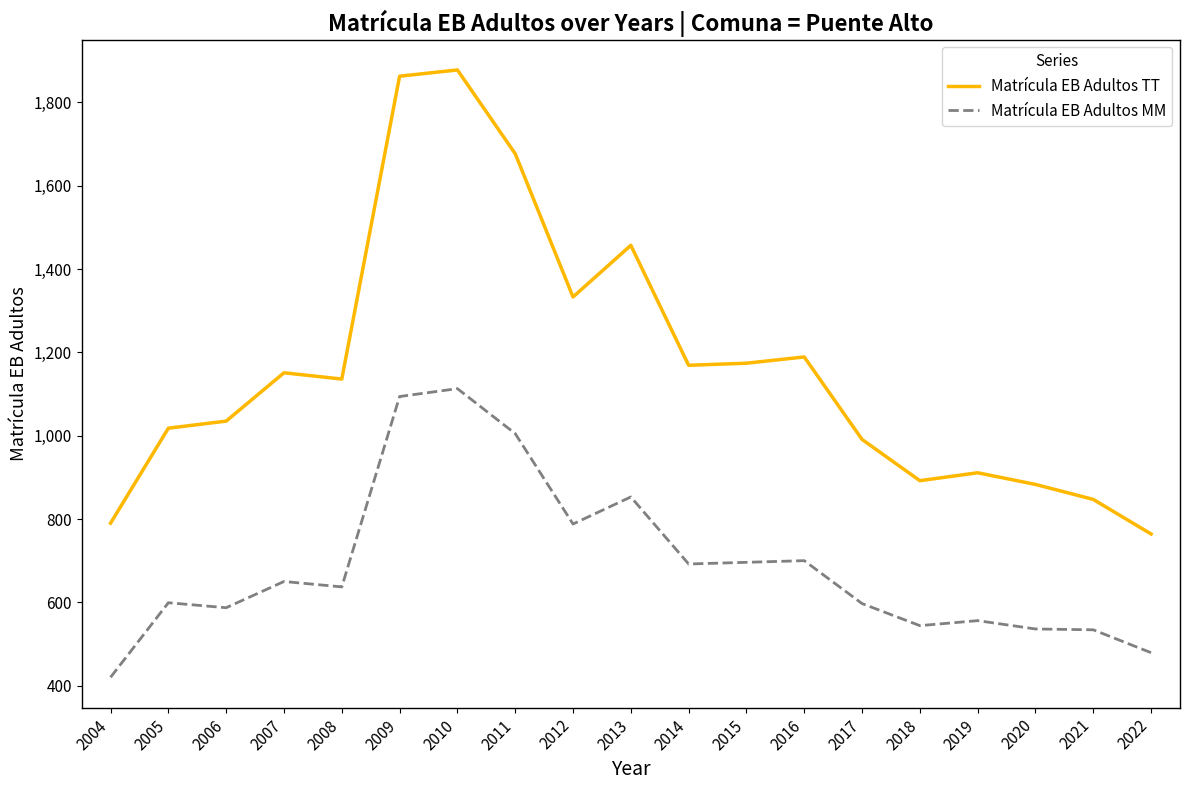

Which series has the widest spread of values?

Matrícula EB Adultos TT